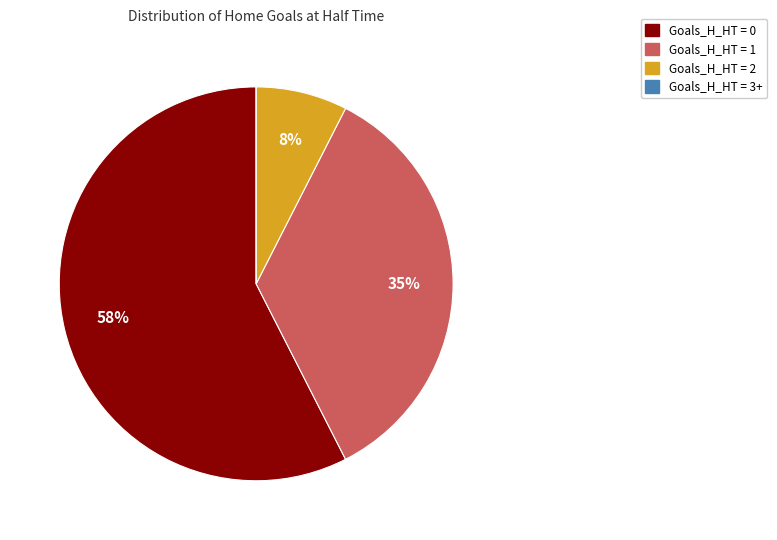

Is there any slice that represents more than half of the pie?

Yes